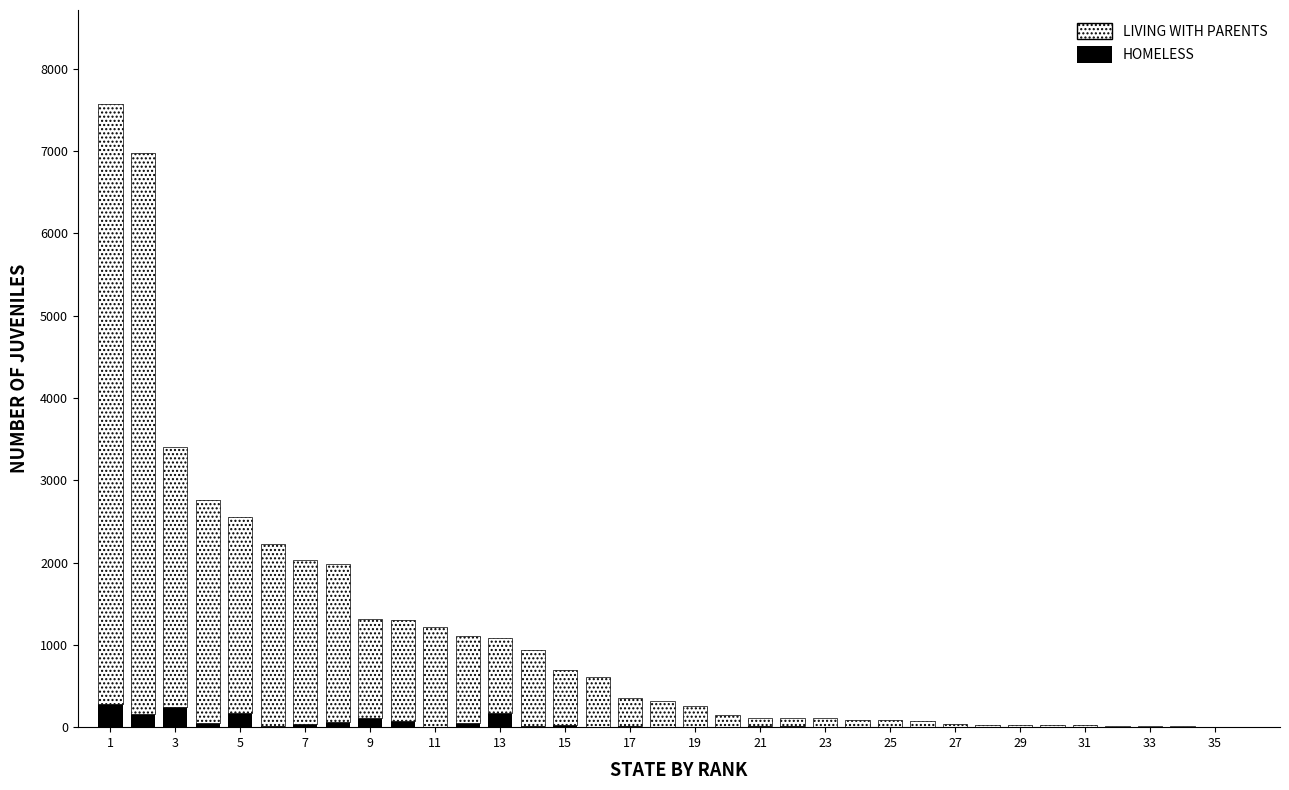

What are all the series names shown in the legend?

LIVING WITH PARENTS, HOMELESS